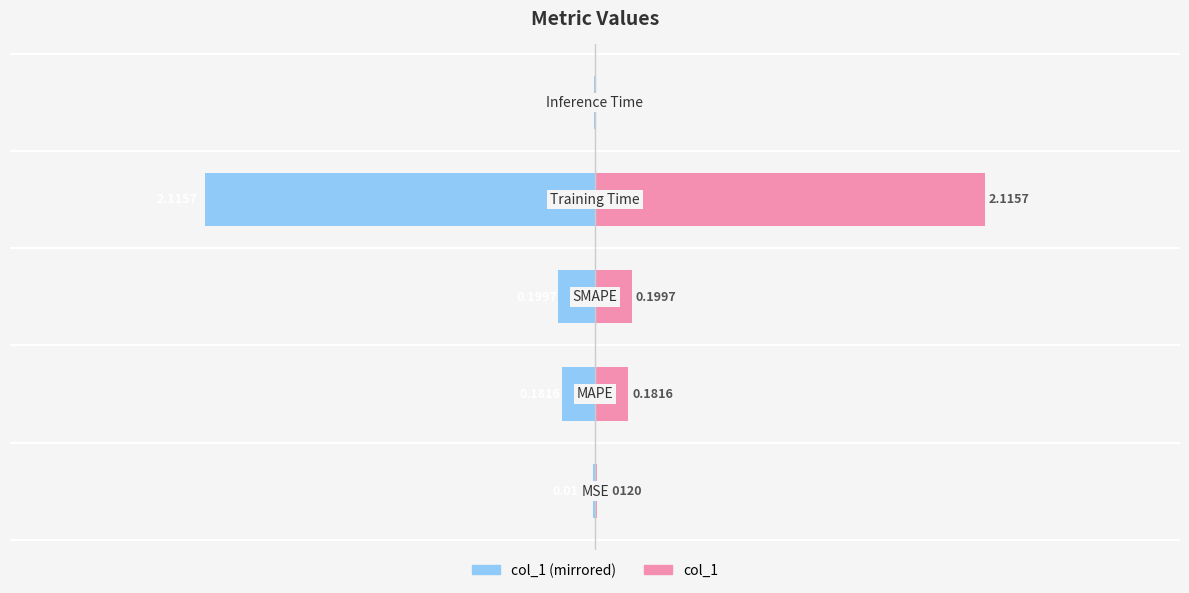

What is the difference between the highest and lowest values at 3?

4.2